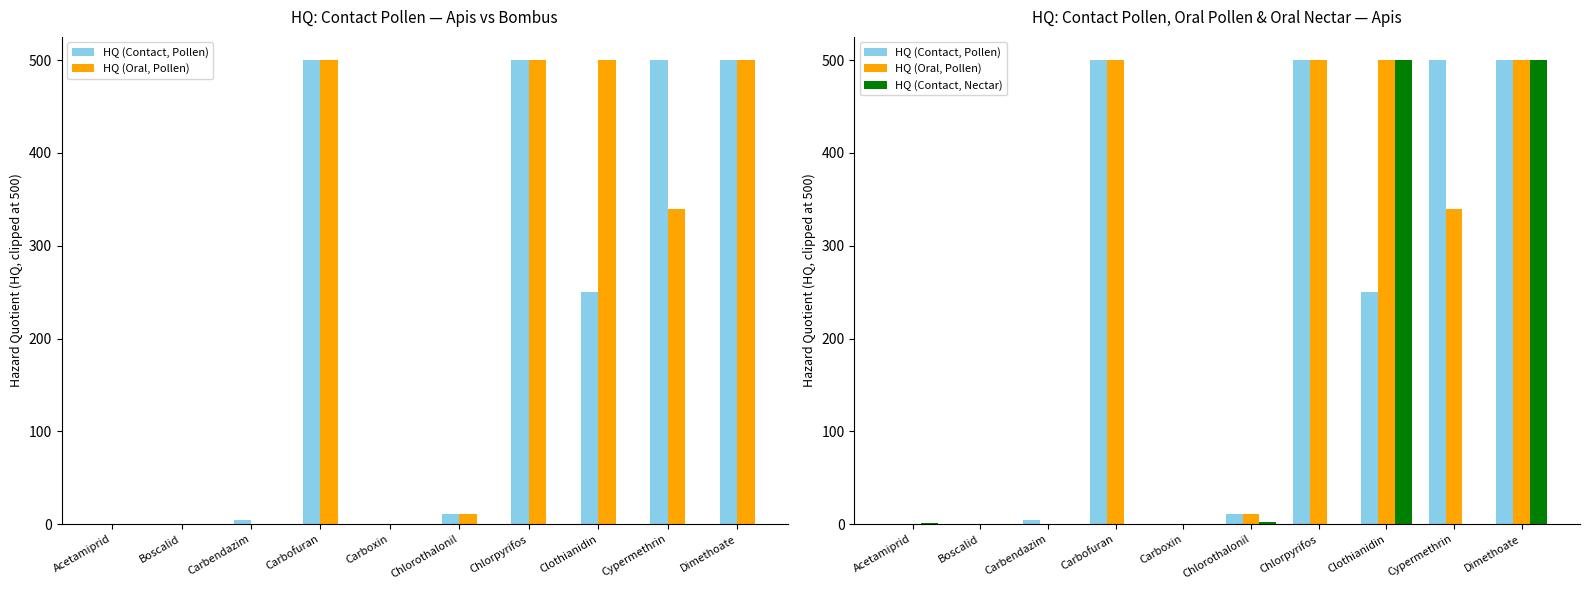

What is the difference between the HQ (Contact, Pollen) values at Carbofuran and Carbendazim?

495.9